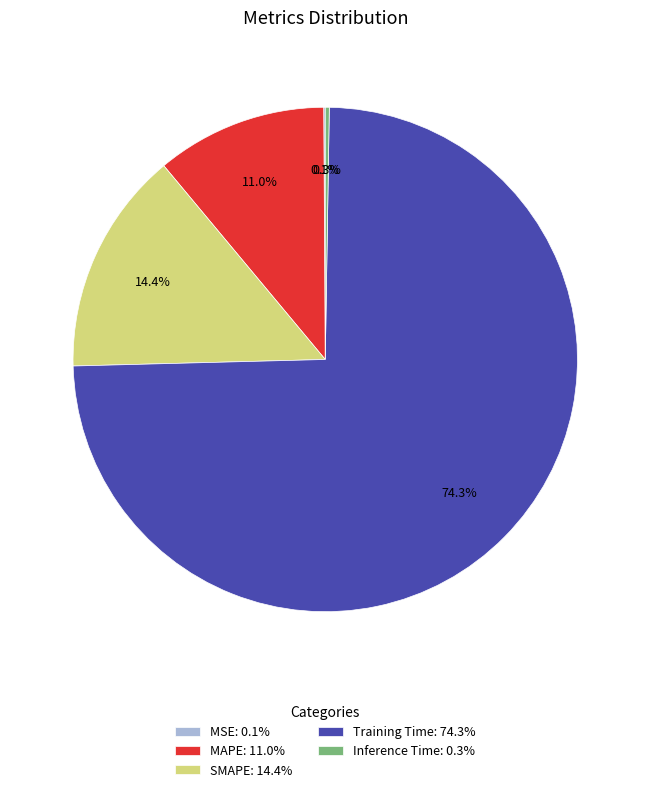

To the nearest percent, what is the difference between the largest and smallest slice percentages?

74%